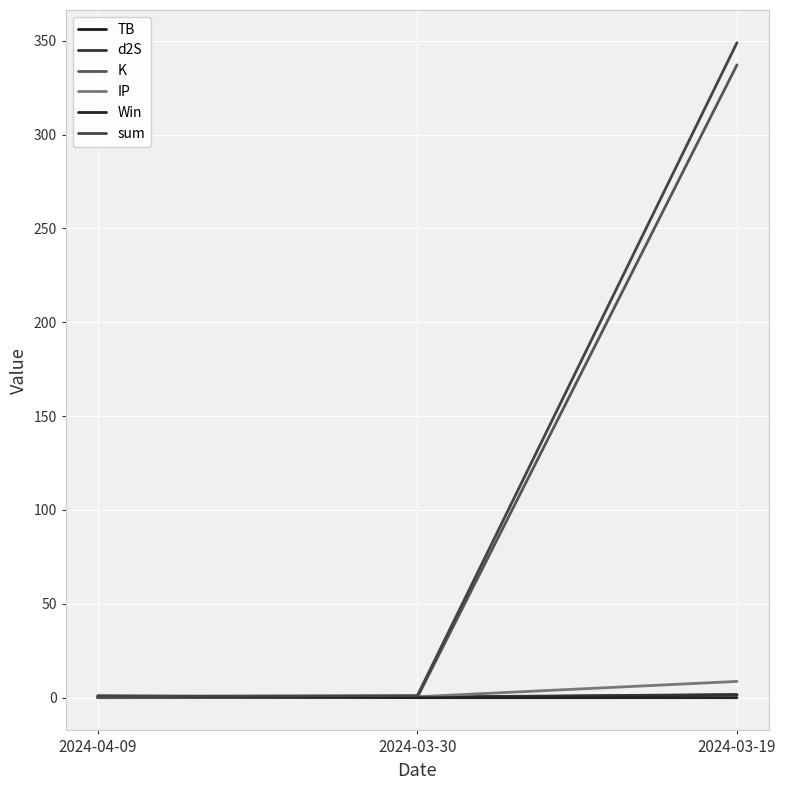

Does the chart have visible grid lines?

Yes